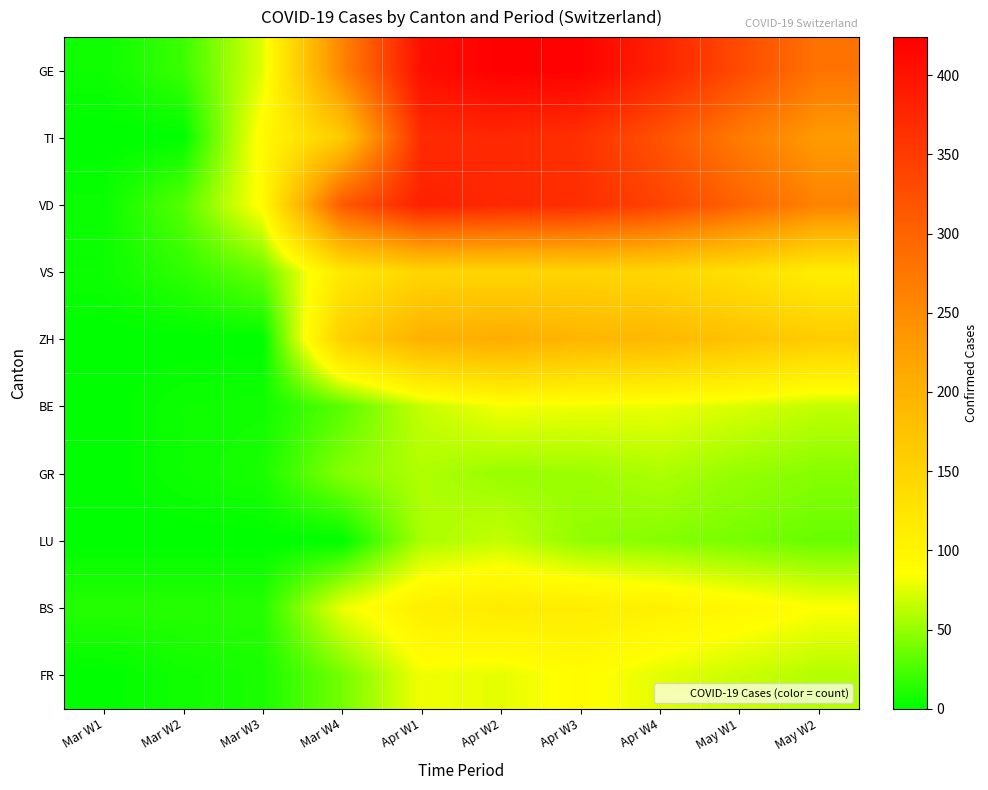

Rank the series by their maximum value, from highest to lowest.

GE, VD, TI, ZH, VS, BS, FR, BE, LU, GR